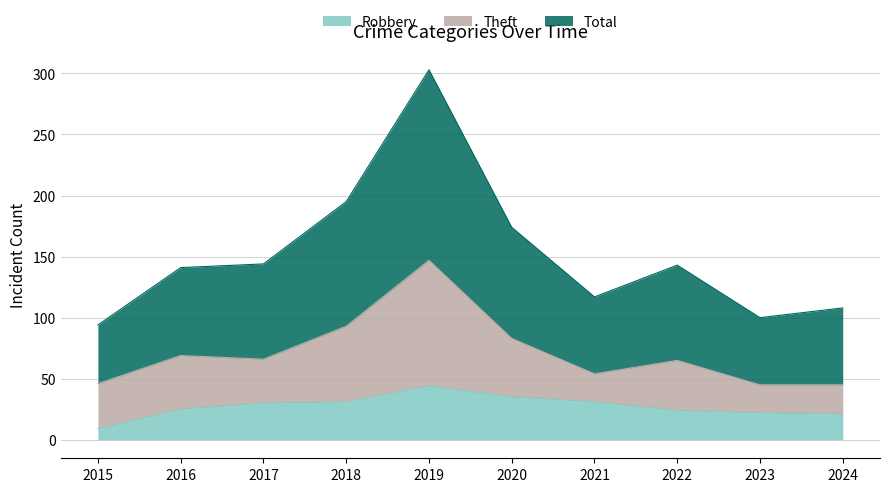

Which category has the lowest value in the Robbery series?

2015